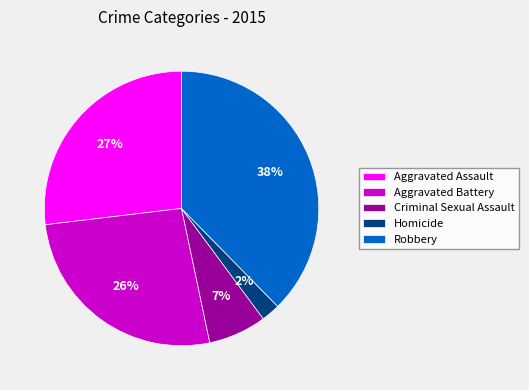

Does Aggravated Battery account for over 50% of the chart?

No